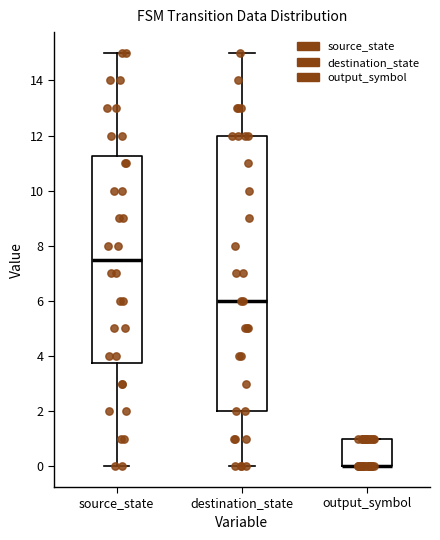

Comparing the boxes themselves (not the whiskers), which one is the tallest?

destination_state